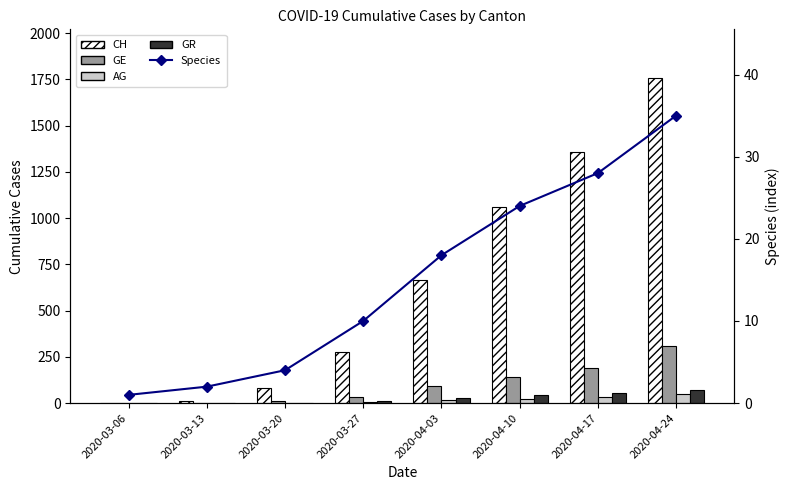

At which label does GR reach its peak?

2020-04-24